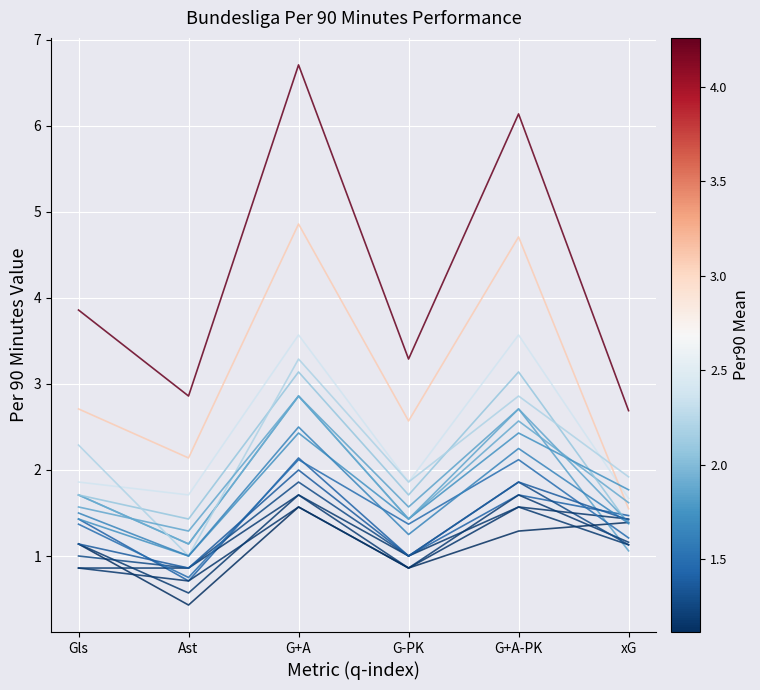

Between Gls and xG, which is larger?

Gls